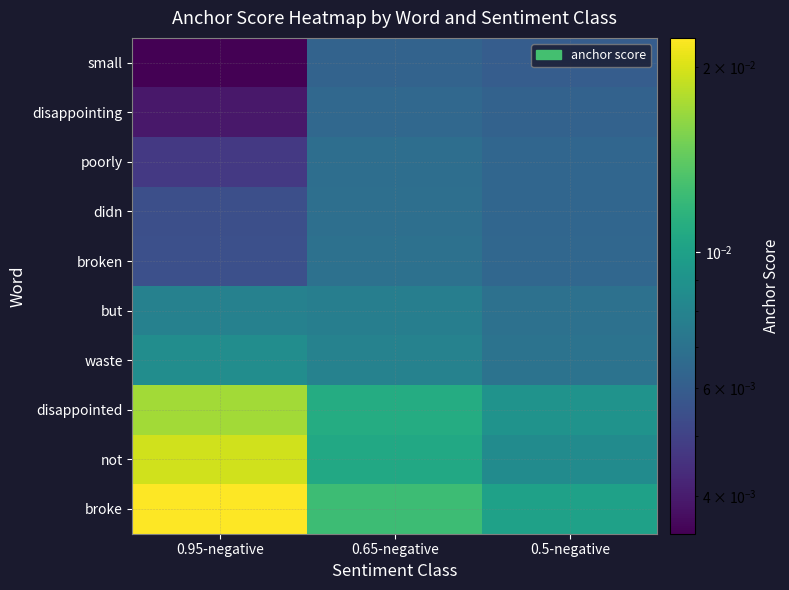

At which category is the sum across all series the highest?

0.95-negative